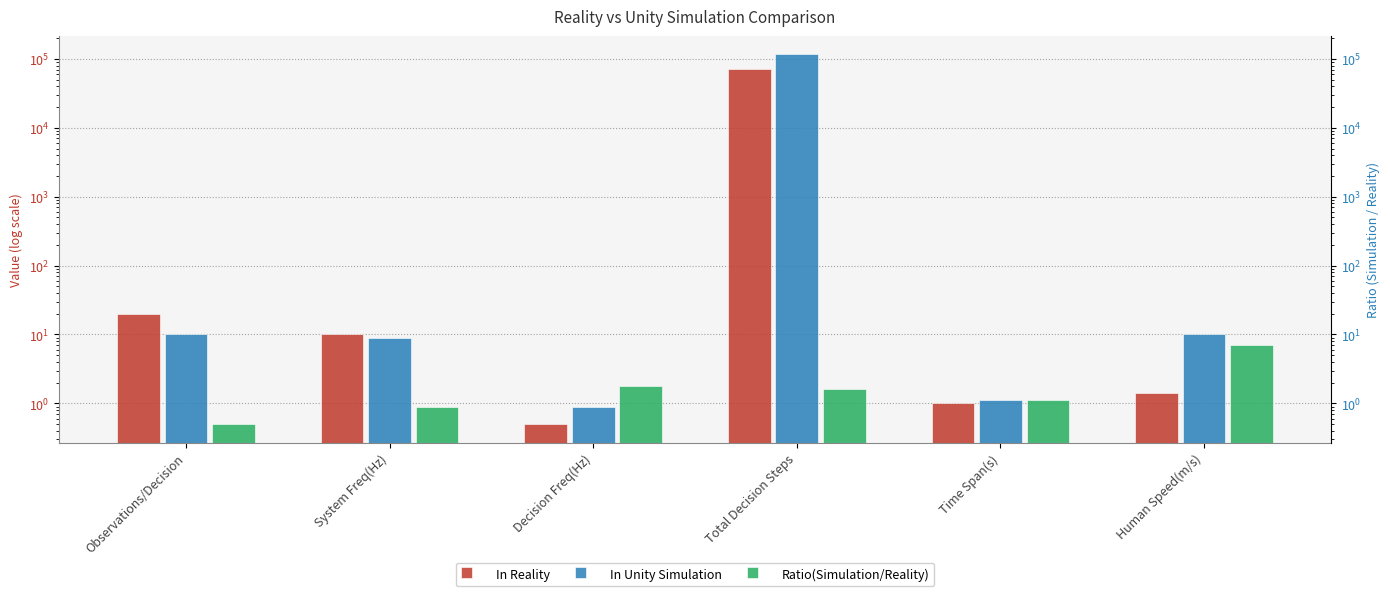

How many groups of bars are there?

6